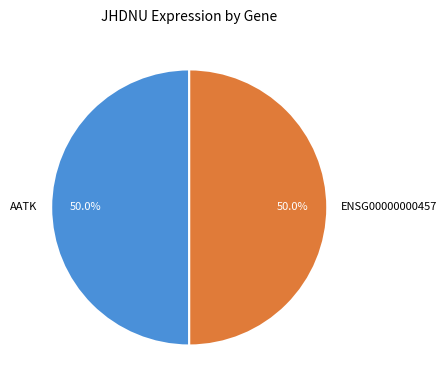

To the nearest percent, what is the difference between the largest and smallest slice percentages?

0%